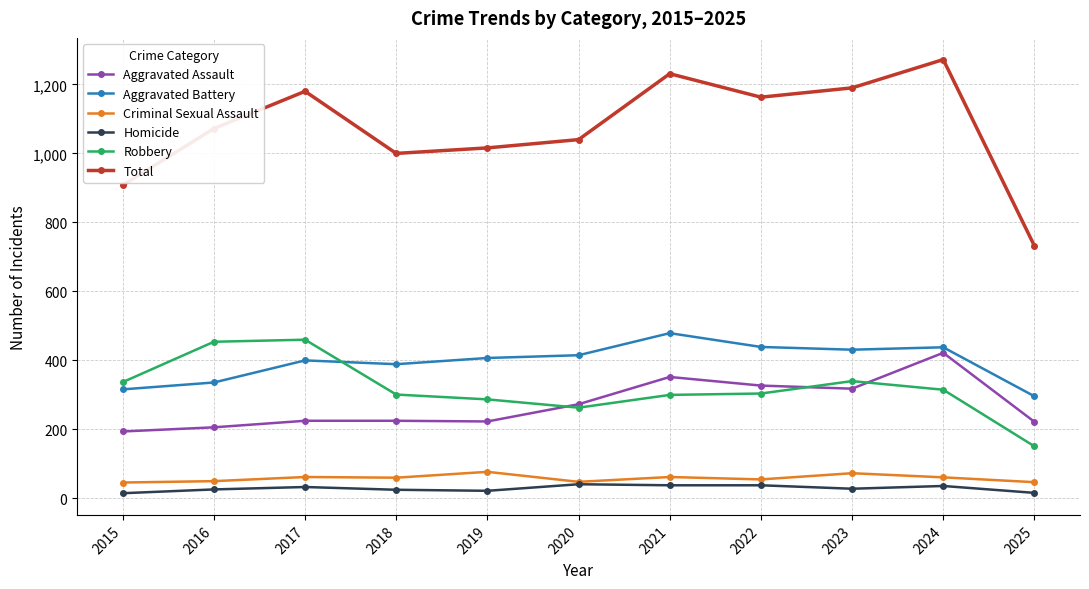

What are all the series names shown in the legend?

Aggravated Assault, Aggravated Battery, Criminal Sexual Assault, Homicide, Robbery, Total